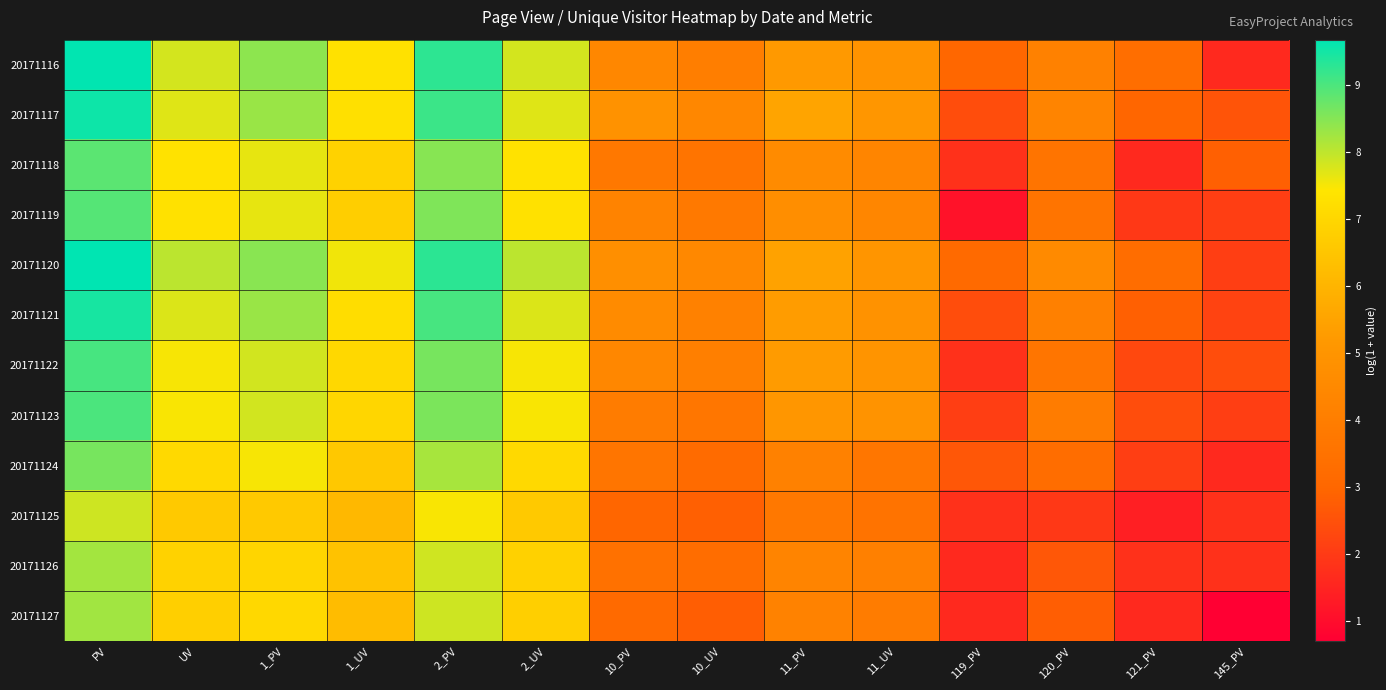

What is the smallest value displayed?

0.7